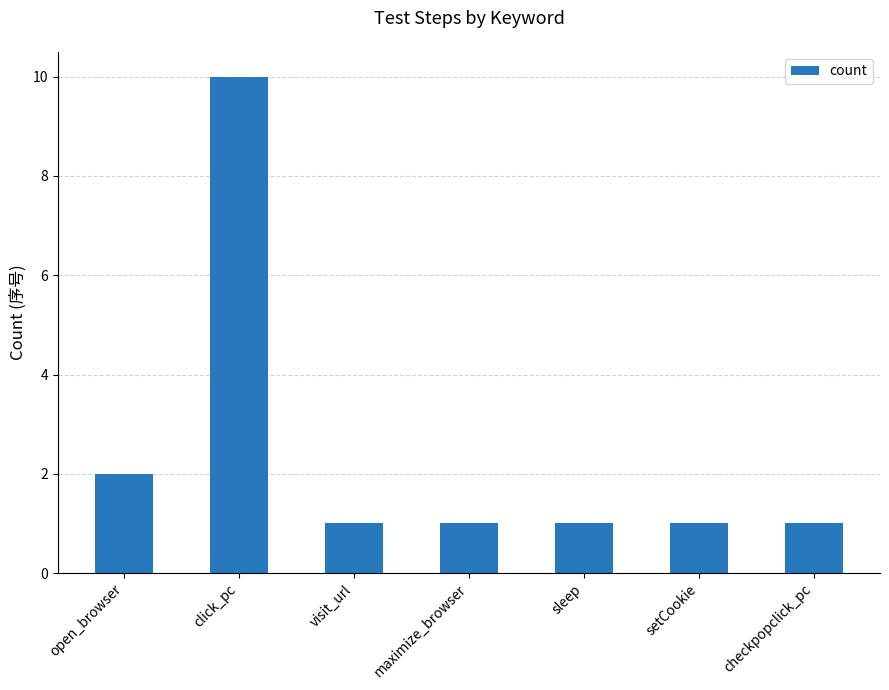

What is the change in value from open_browser to click_pc?

+8